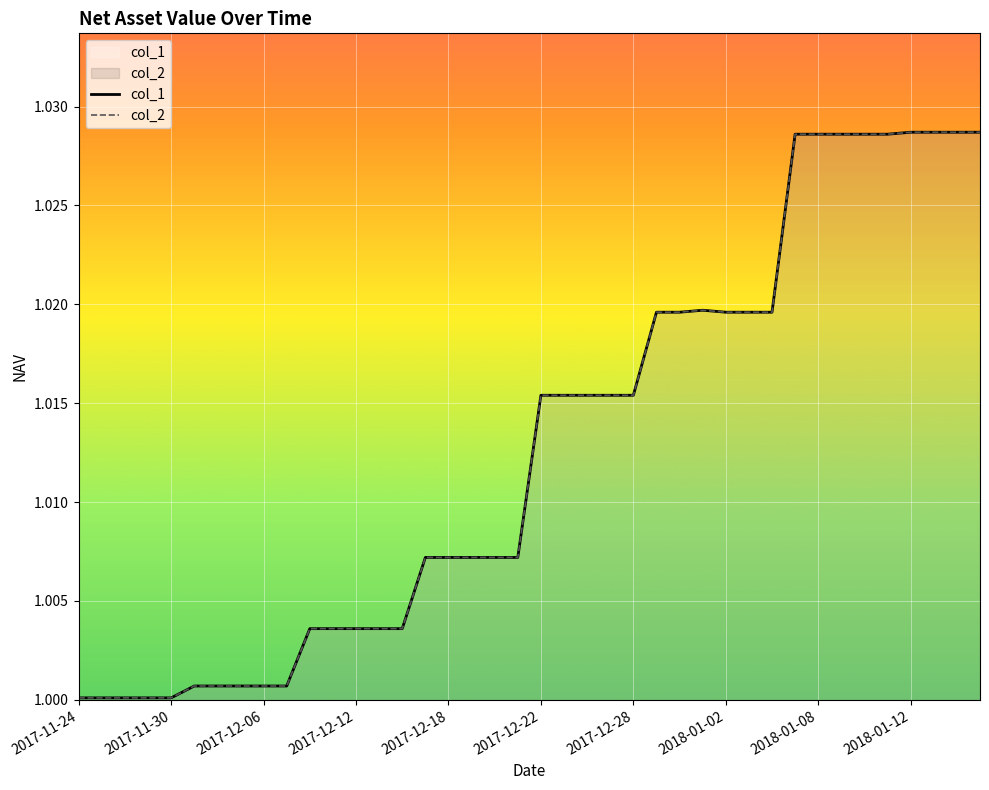

Is it true that col_2 equals 1.6 at 25?

False